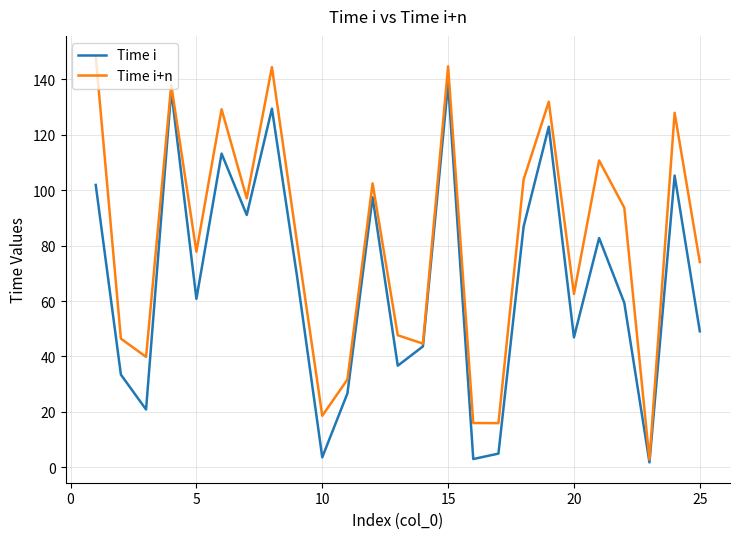

What is the maximum value shown in the chart?

148.4